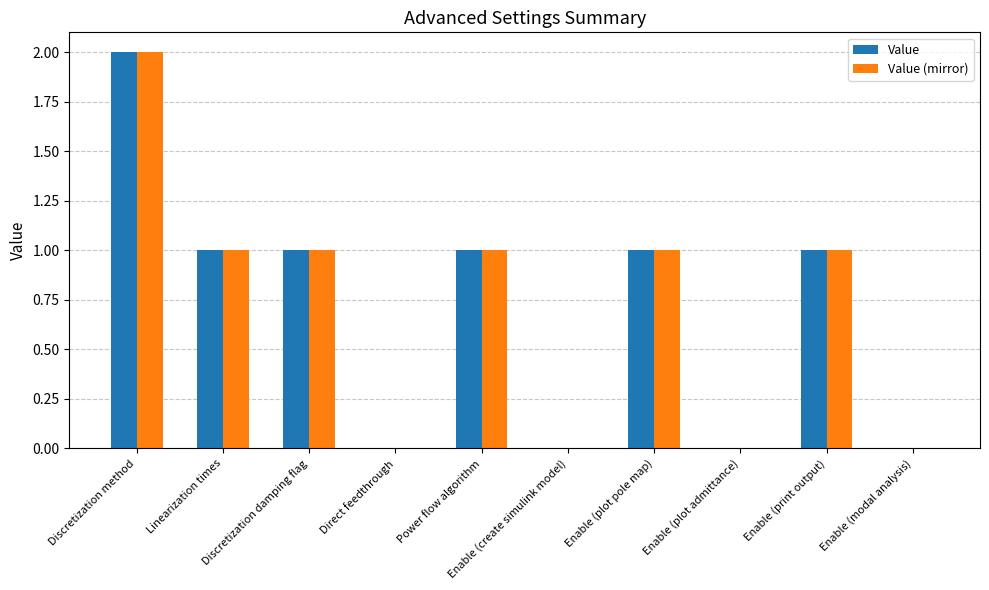

Are the bars grouped side by side (vs. stacked)?

Yes